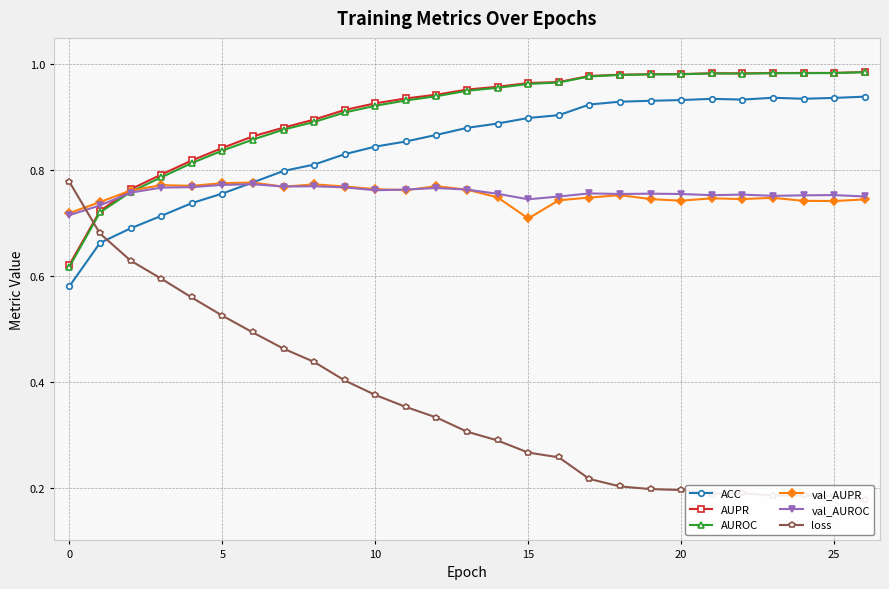

Which category has the highest value across all series?

26